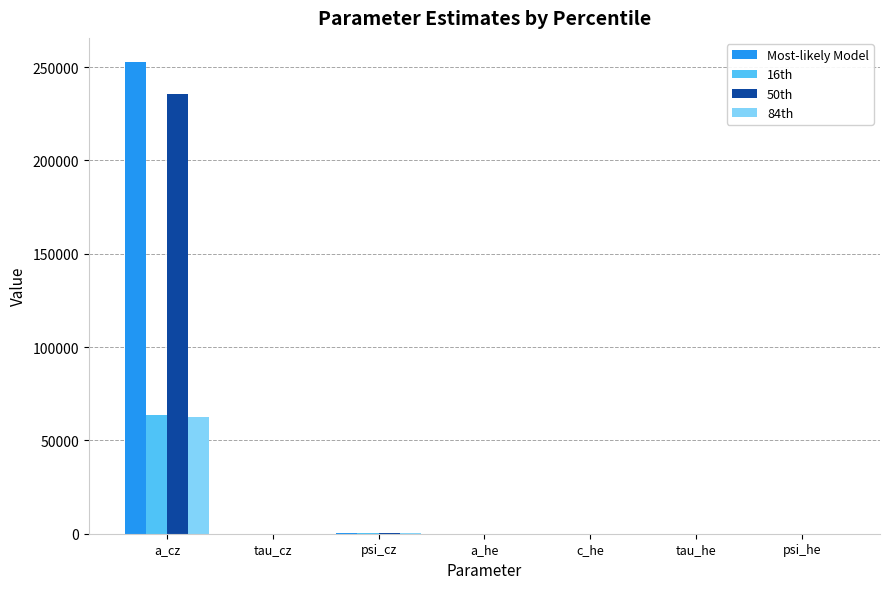

What is the total value across all series at a_cz?

614370.4